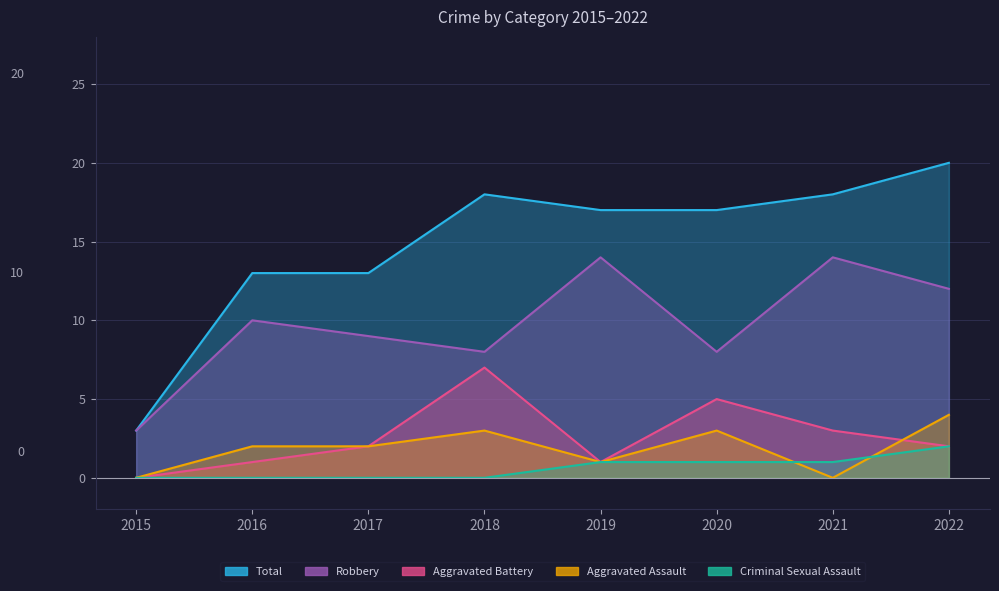

What is the total value across all series at 2022?

40